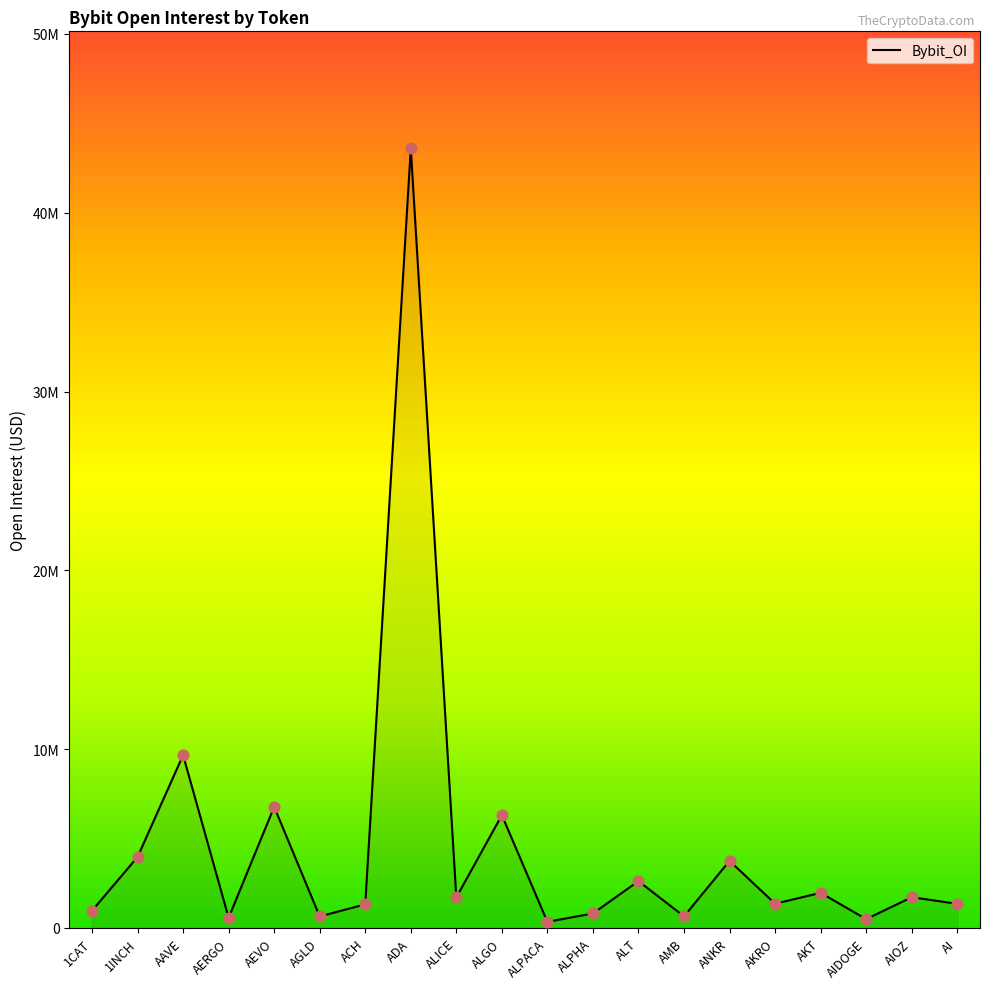

Does the chart have visible grid lines?

No